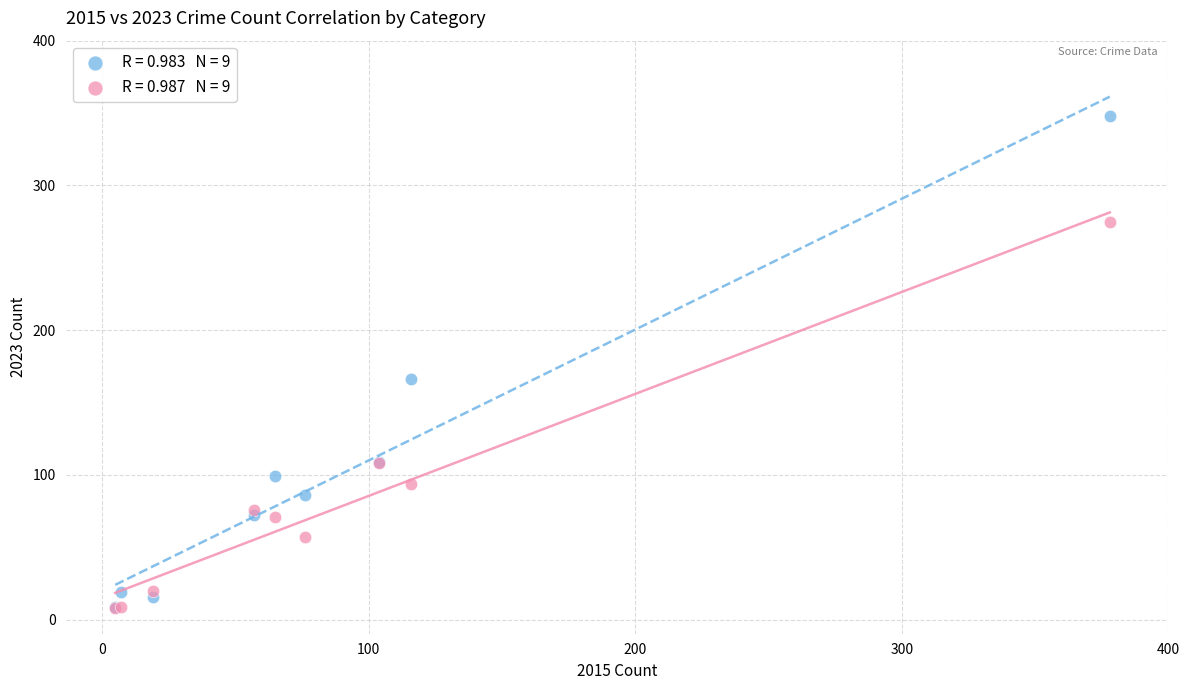

Across all series, what Y value is closest to 178?

166